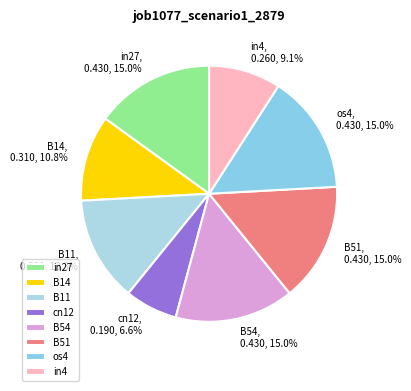

To the nearest percent, what percentage of the pie is B11?

13%